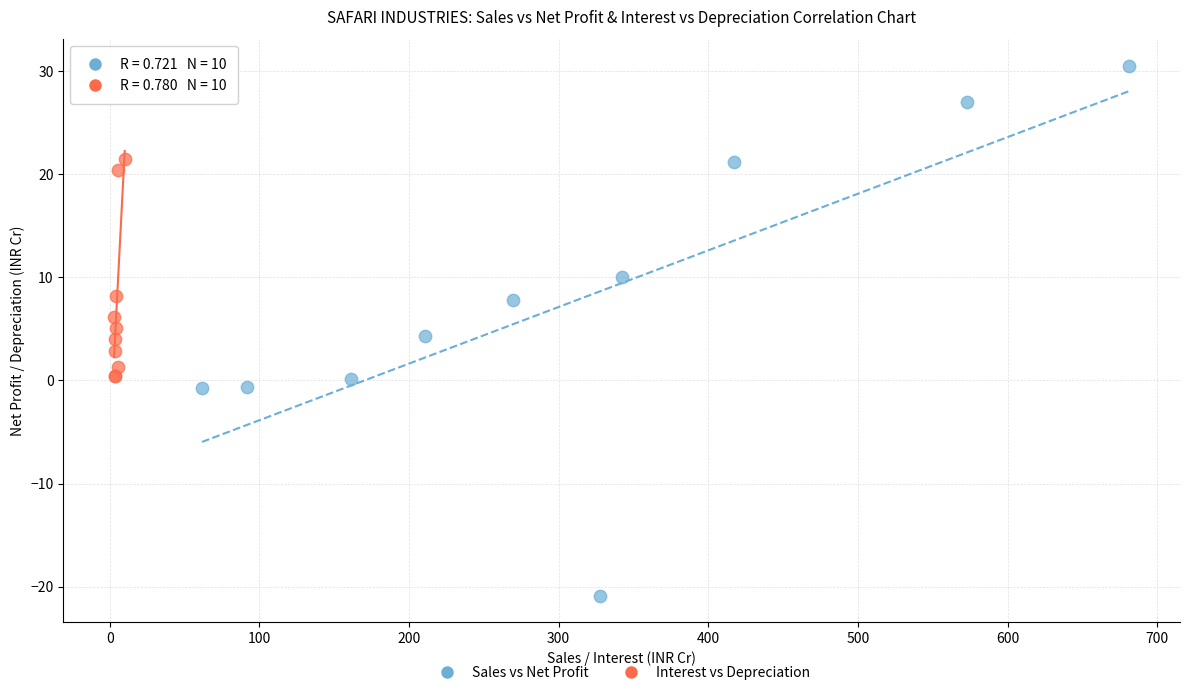

Which series reaches the maximum Y coordinate?

Sales vs Net Profit